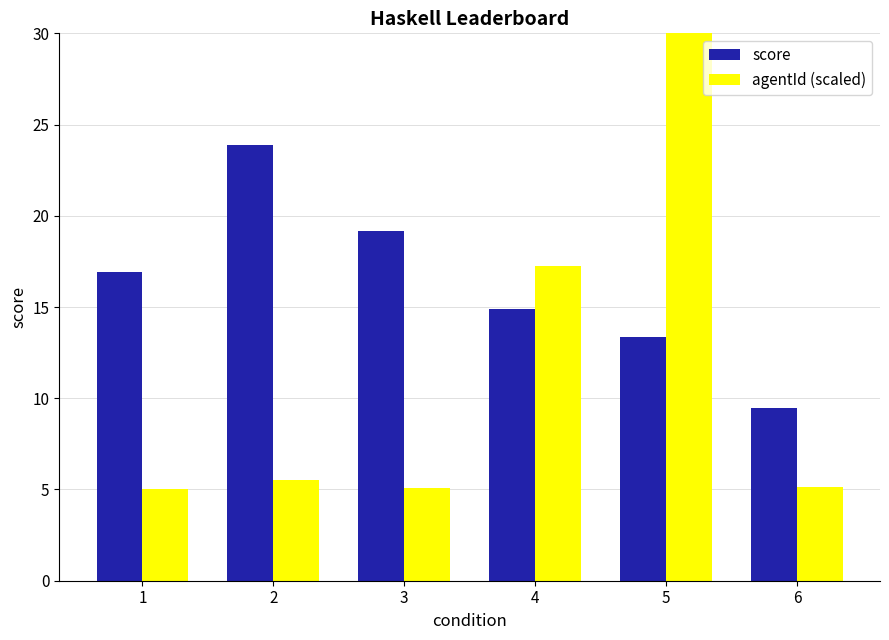

Rank the series by their average value, from lowest to highest.

agentId (scaled), score